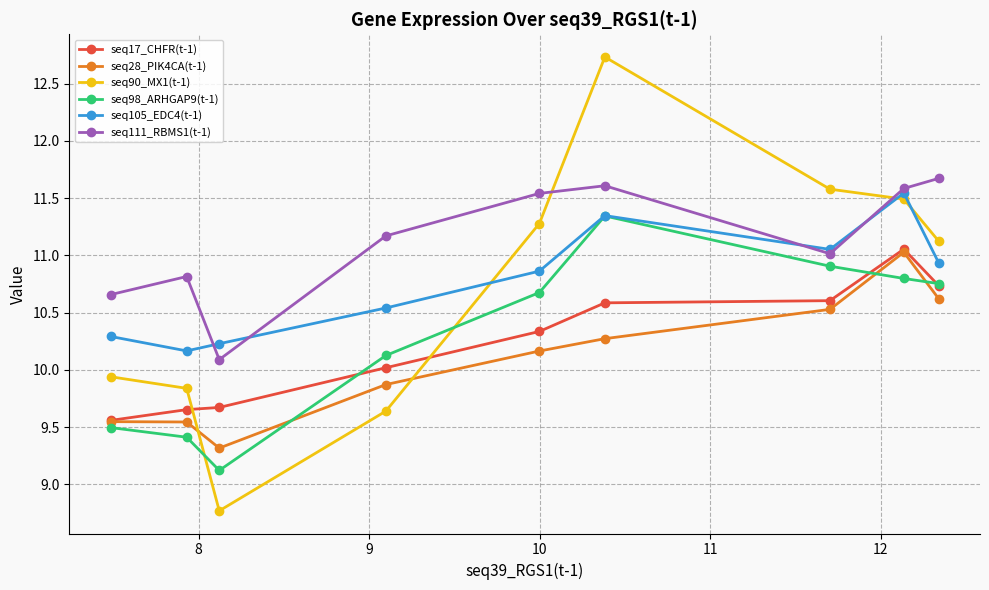

How many lines are shown in the chart?

6